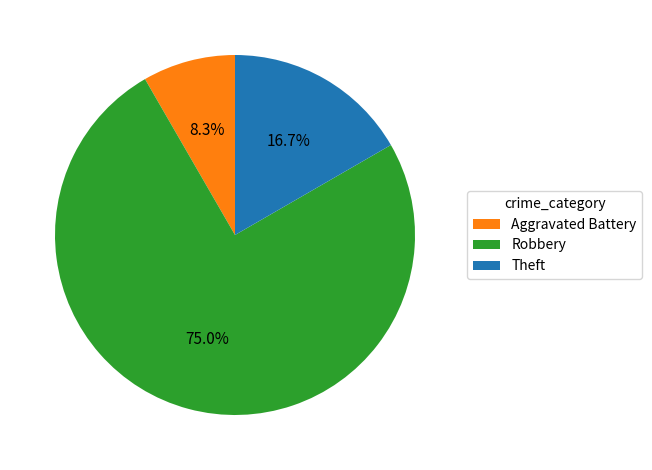

What is the smallest slice in the pie chart?

Aggravated Battery